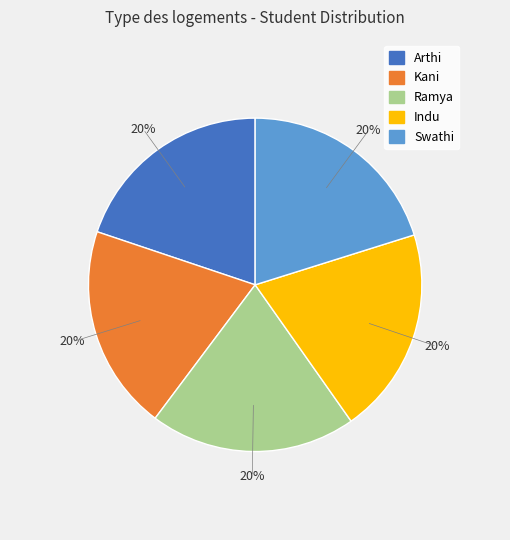

Approximately how many times larger is the value at Swathi compared to Kani?

1.0